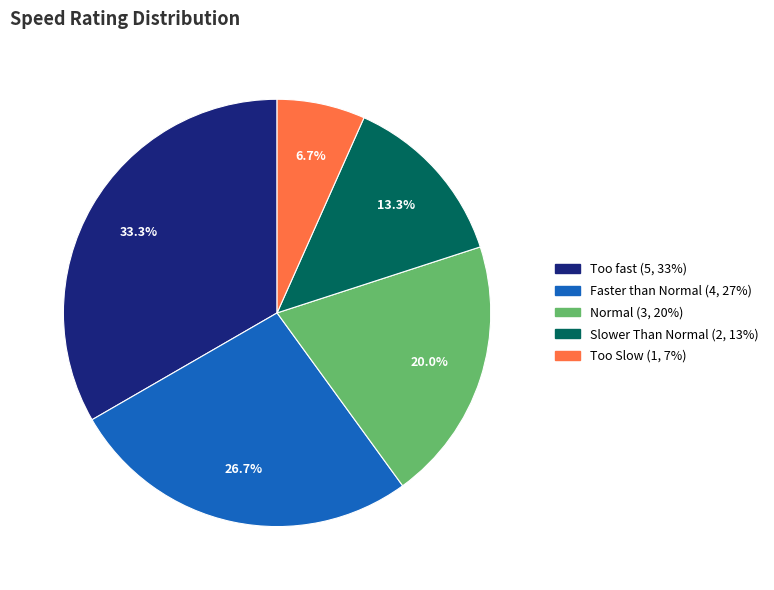

Is there any slice that represents more than half of the pie?

No